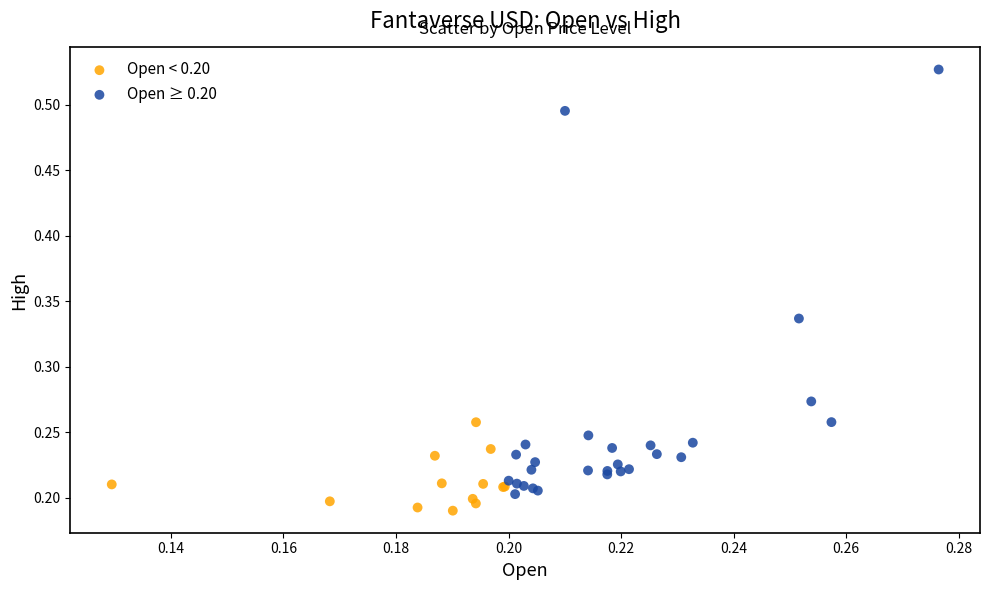

Which series has the largest Y range (max minus min)?

Open ≥ 0.20